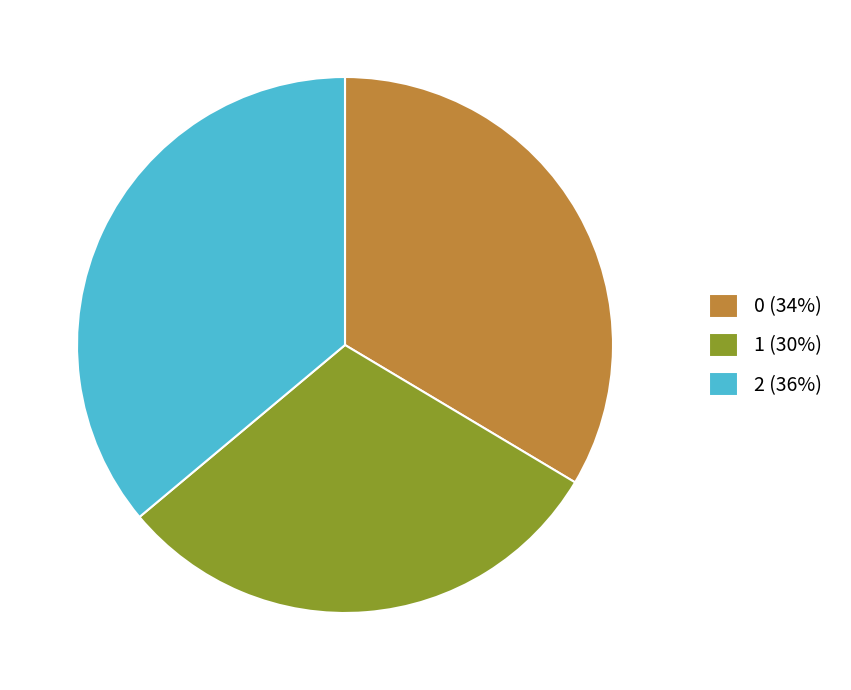

How many segments does this pie chart have?

3